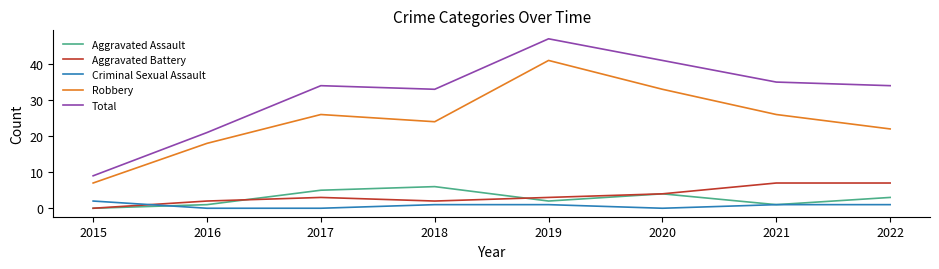

Does the chart display data point markers on the line(s)?

No